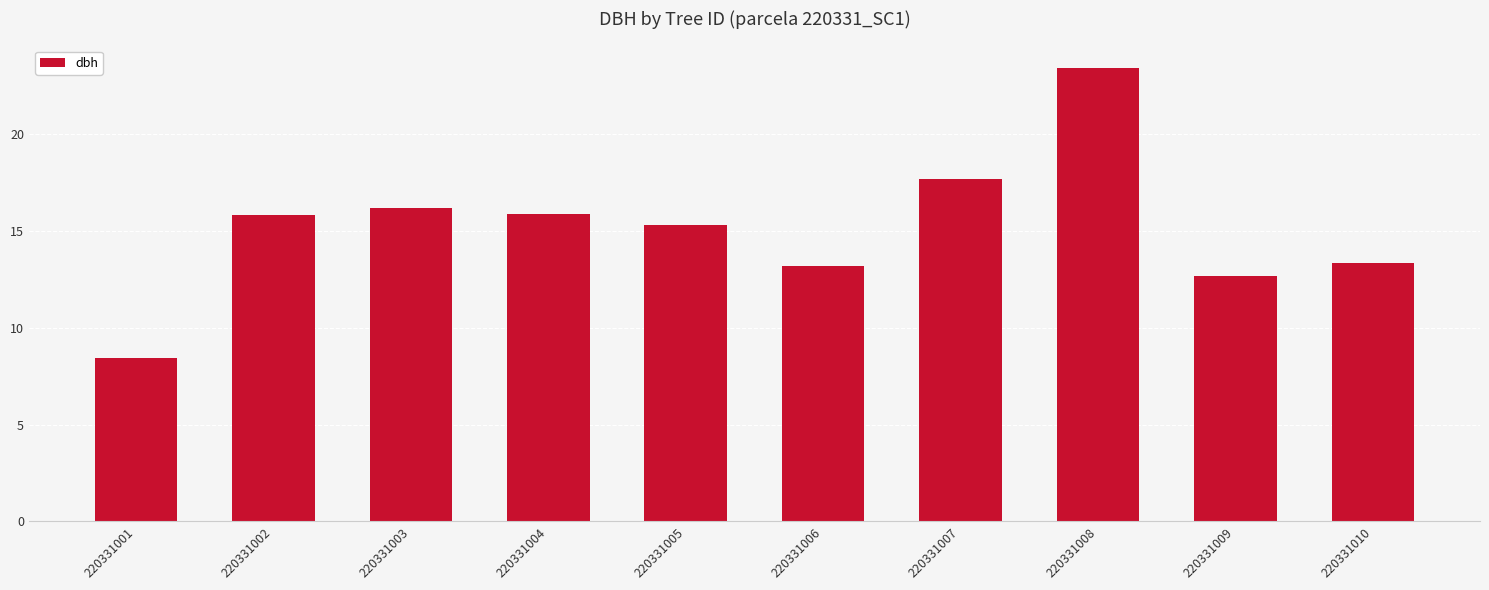

Where does the data first go above 15?

220331002